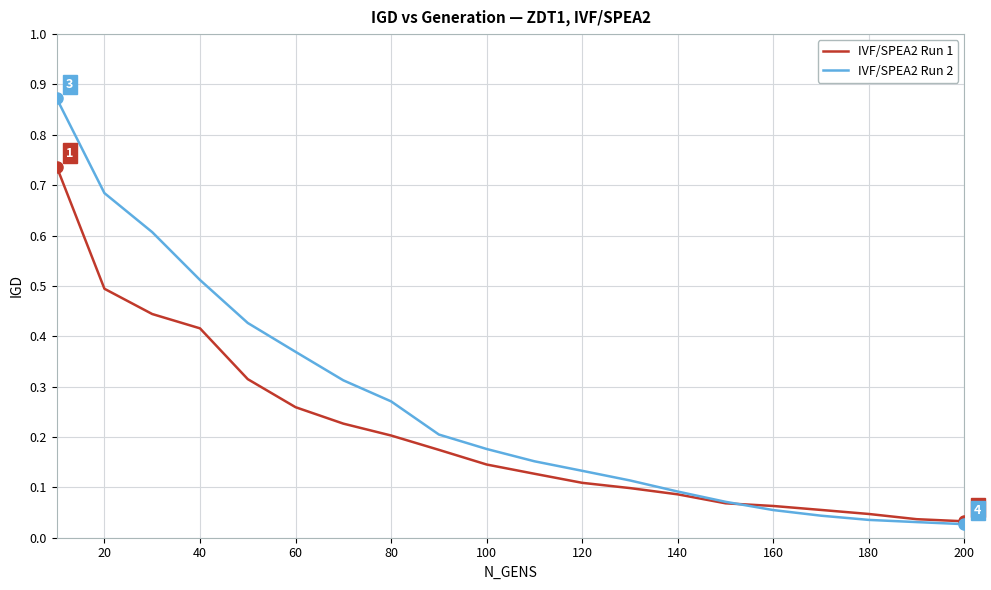

Rank the series by their maximum value, from highest to lowest.

IVF/SPEA2 Run 2, IVF/SPEA2 Run 1